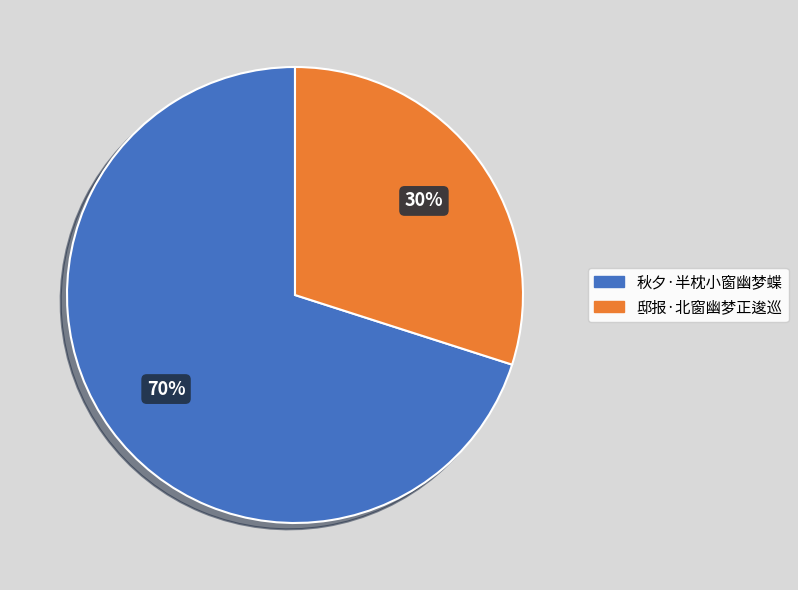

To the nearest percent, what percentage of the pie is 邸报·北窗幽梦正逡巡?

30%